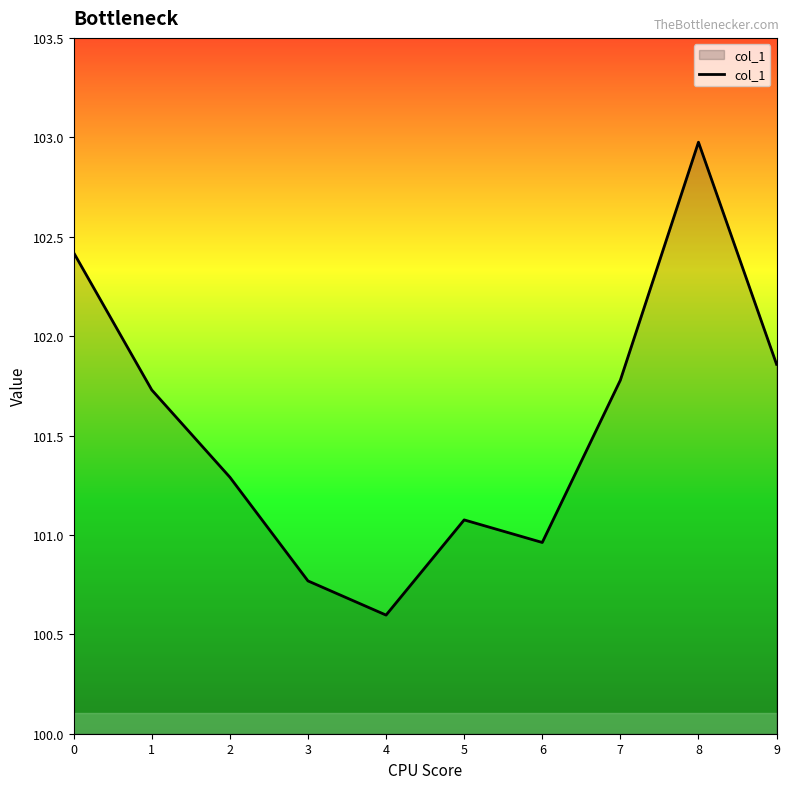

What is the change in value from 0 to 9?

-0.6